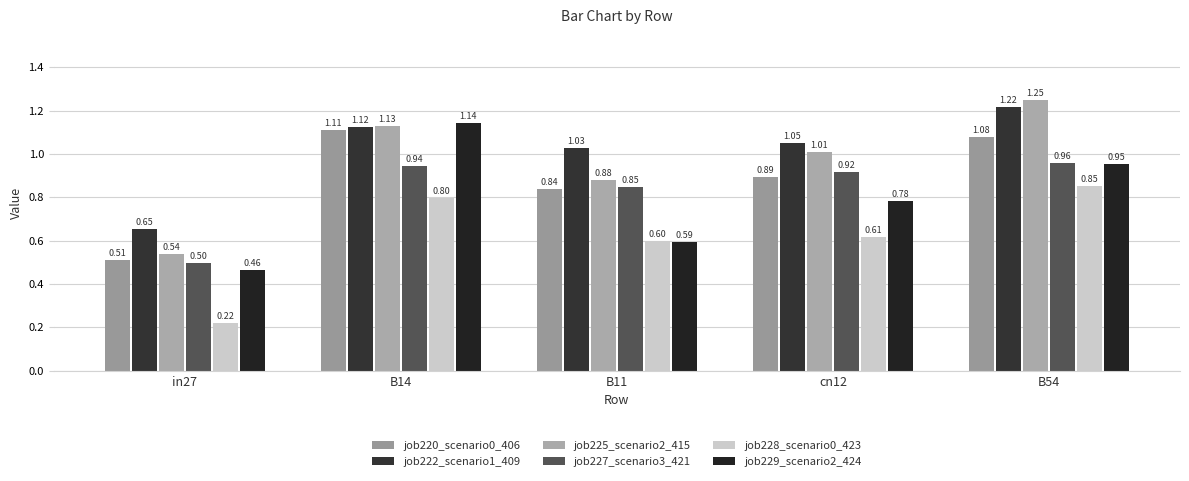

What is the difference between the second highest and minimum values in the job228_scenario0_423 series?

0.6